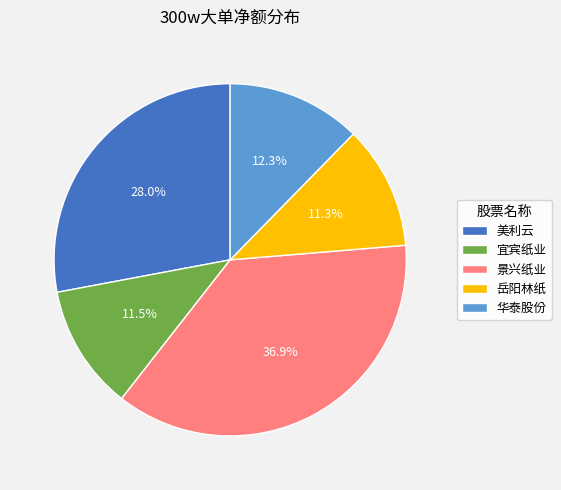

Does any single category account for the majority?

No